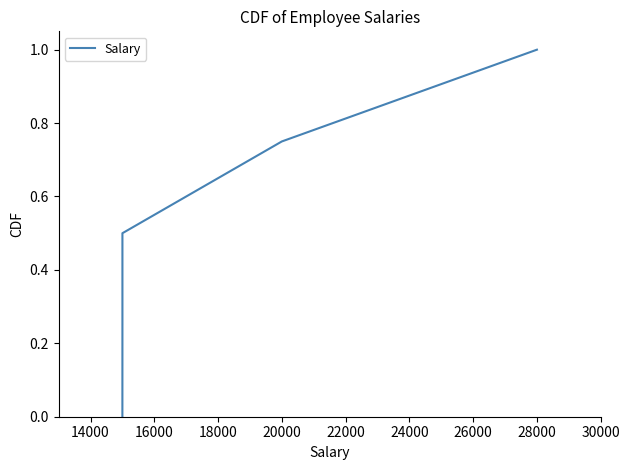

What is the difference between the maximum and minimum values?

1.0